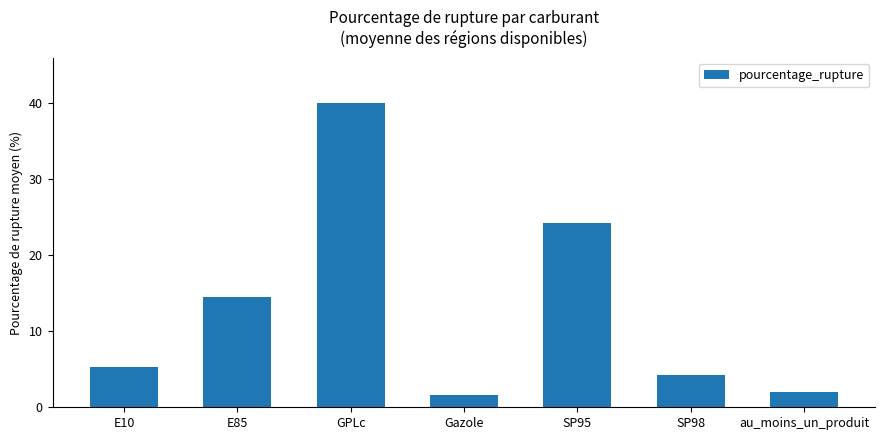

Reading right to left, what are all the values shown in this chart?

2.1	4.2	24.2	1.6	39.9	14.5	5.3